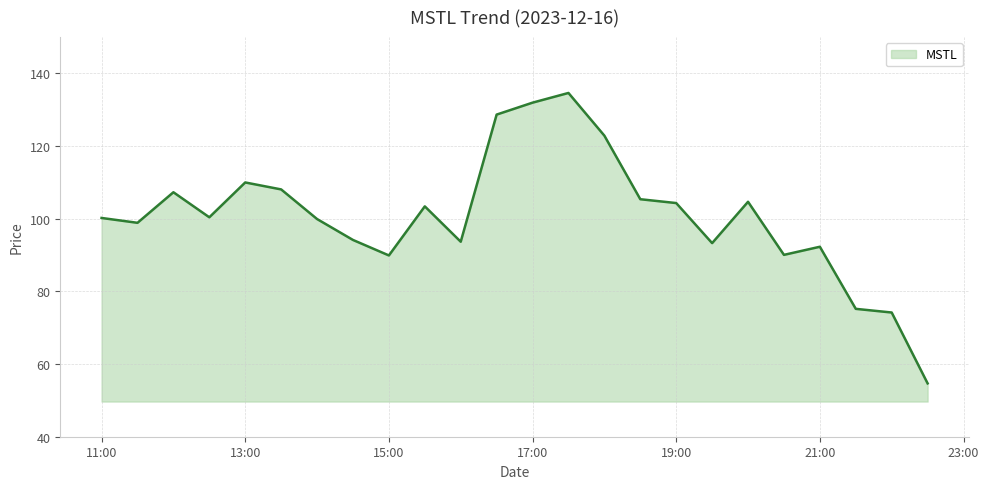

What is the difference between the maximum and minimum values?

79.9